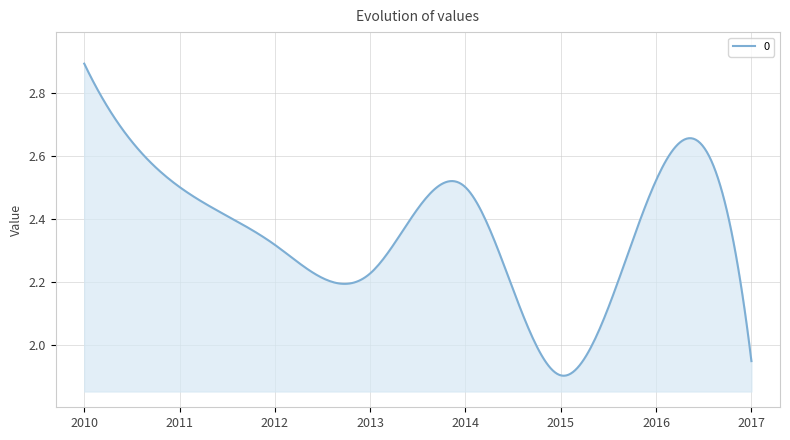

What is the sum of all values?

709.4